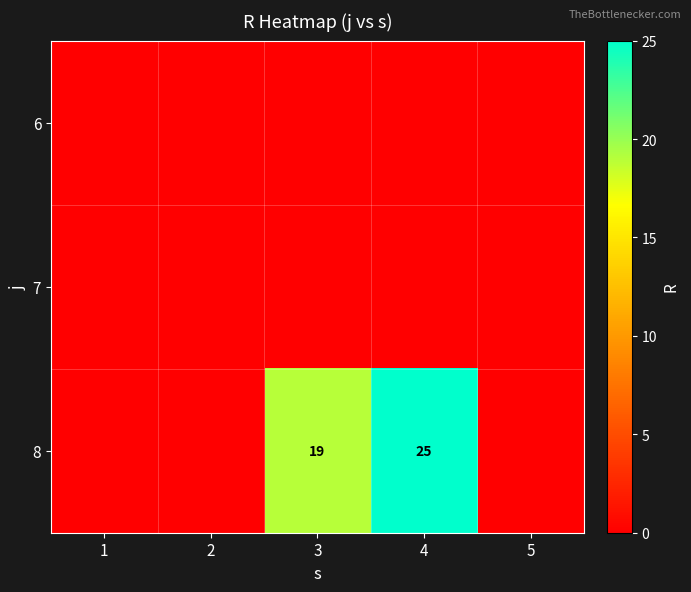

What is the total value across all series at 4?

25